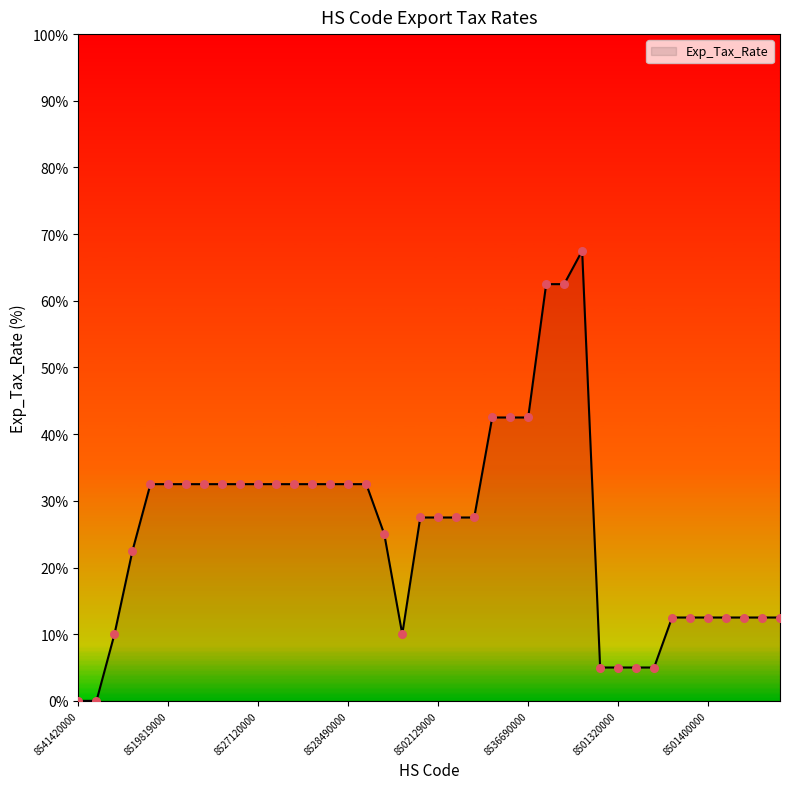

What is the greatest value displayed?

67.5